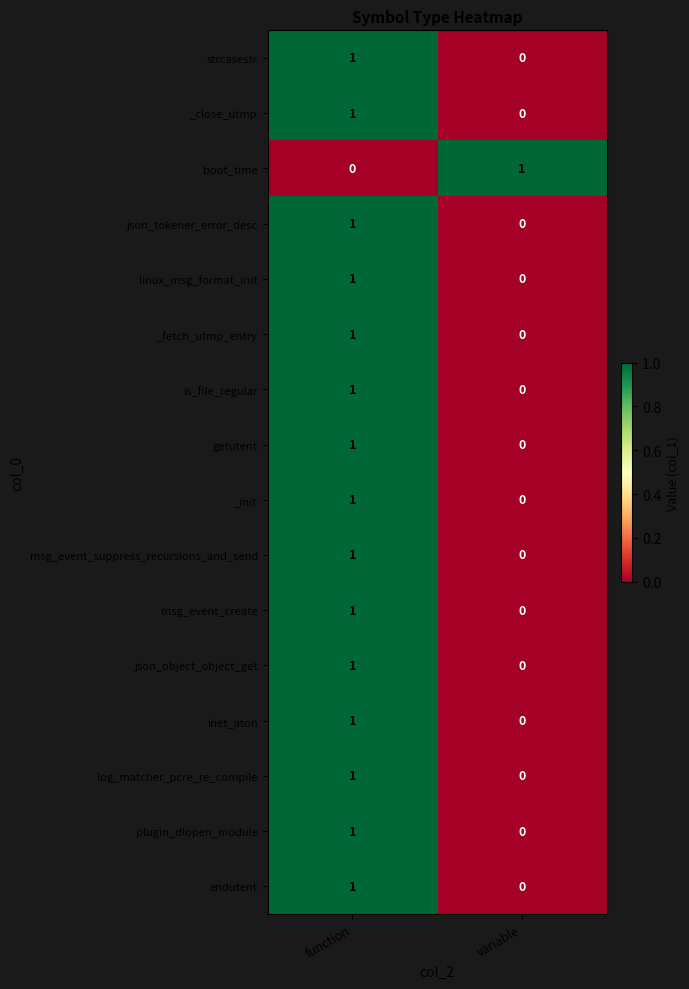

Count the number of data series in this chart.

16